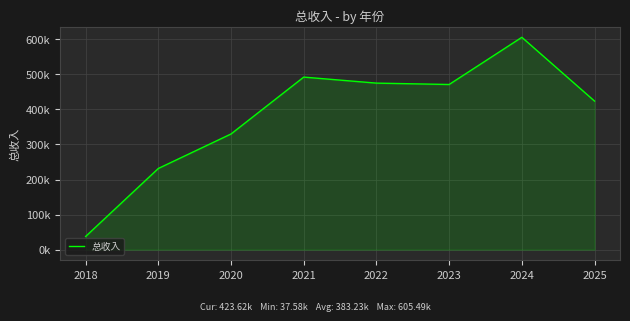

At which category does the data reach its first local peak?

2021